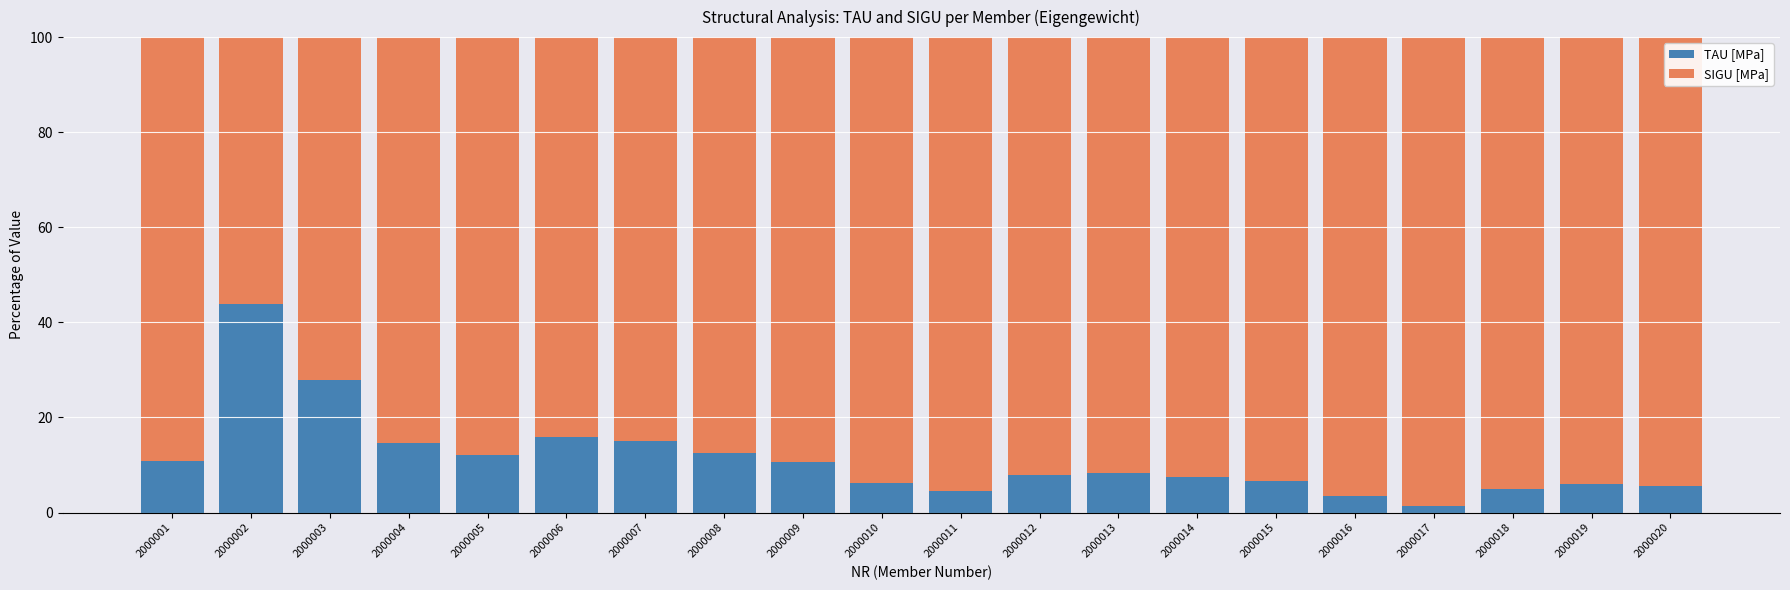

What is the value of the TAU [MPa] bar at the 9th from the left?

10.7